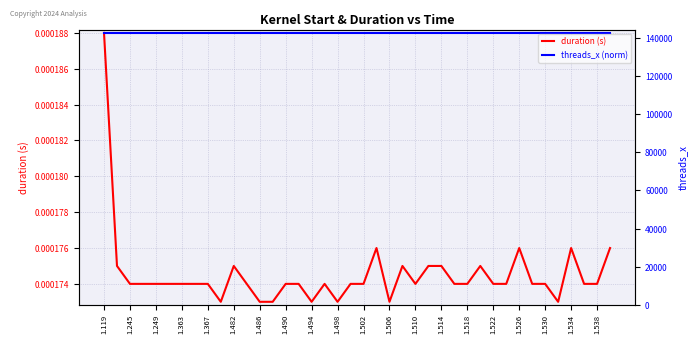

Which series changed the most between 1.498 and 1.534?

duration (s)